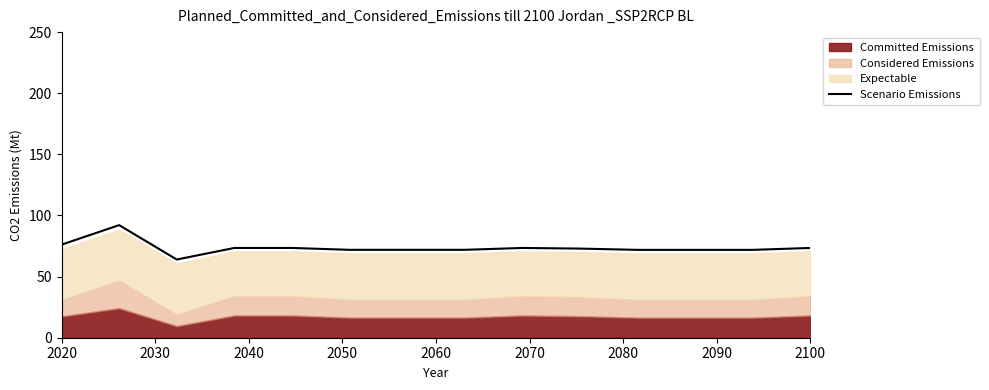

Does the chart display data point markers on the line(s)?

No